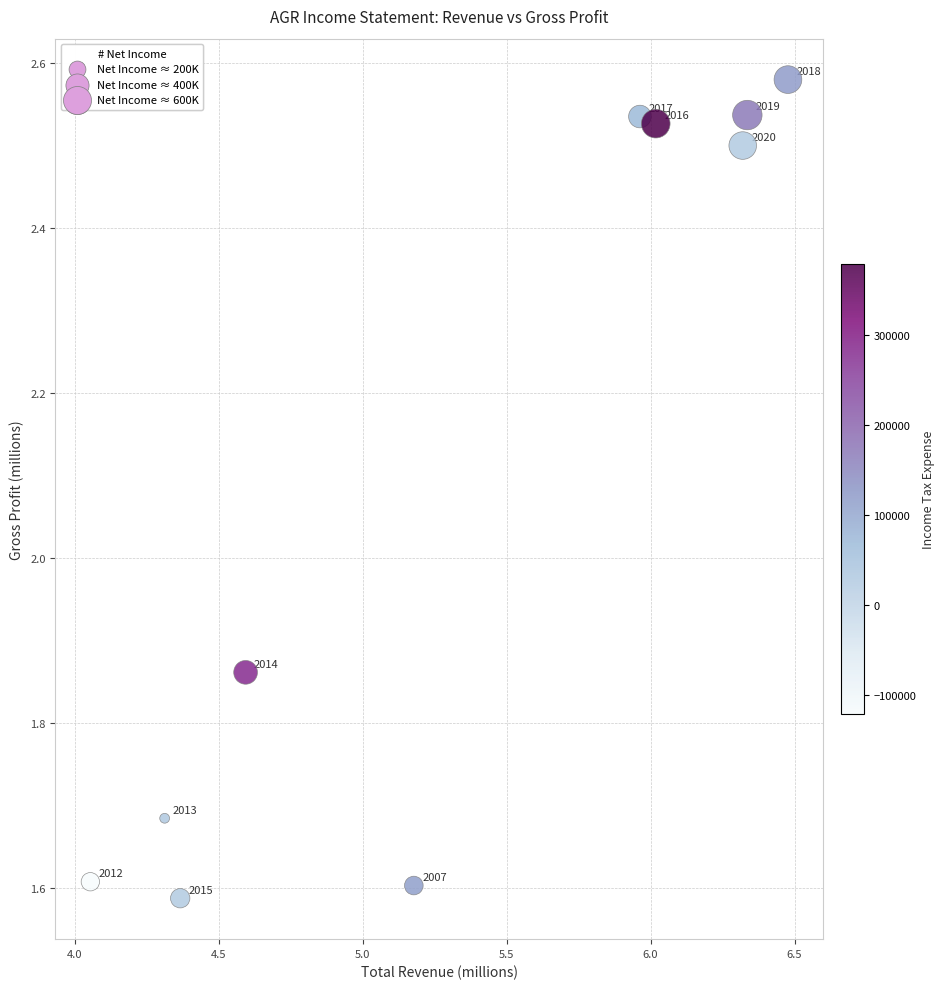

What is the range of Y values (max minus min)?

1.0